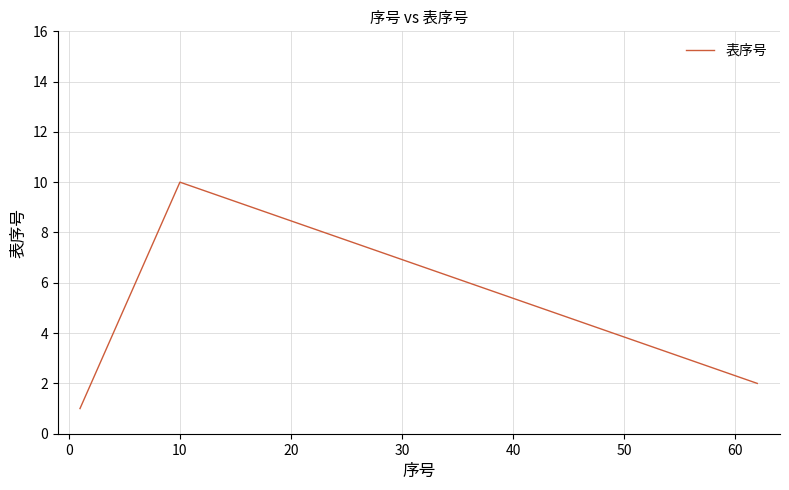

What is the greatest value displayed?

10